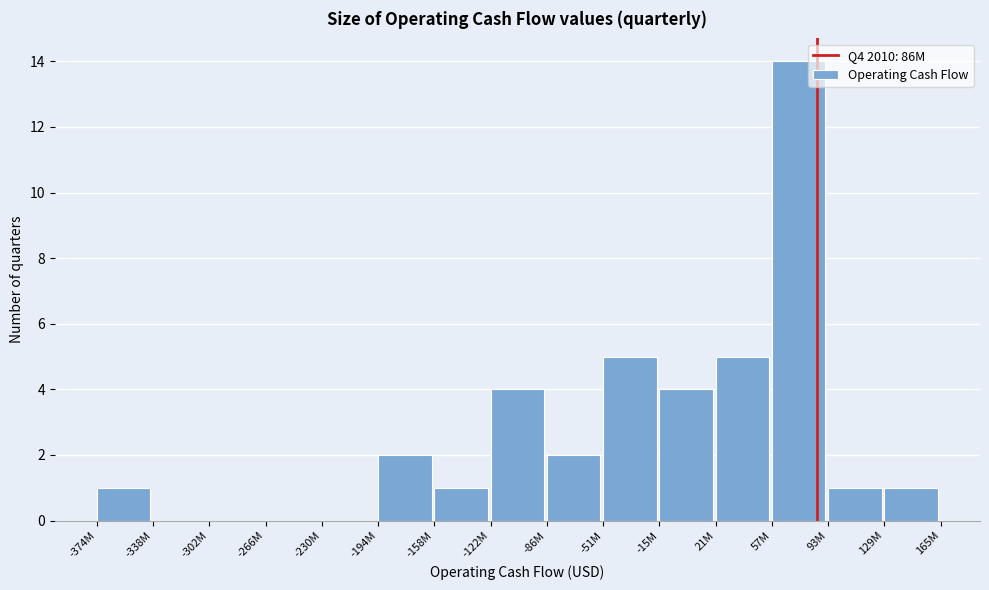

Reading left to right, transcribe all the data shown in this chart.

-374M=1	-338M=0	-302M=0	-266M=0	-230M=0	-194M=2	-158M=1	-122M=4	-86M=2	-51M=5	-15M=4	21M=5	57M=14	93M=1	129M=1